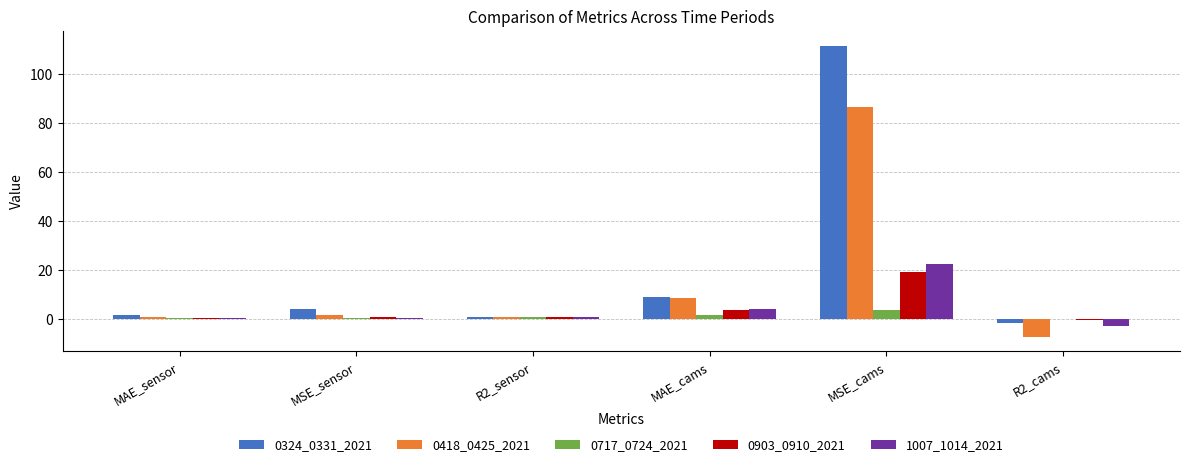

Which series has the largest total across all categories?

0324_0331_2021